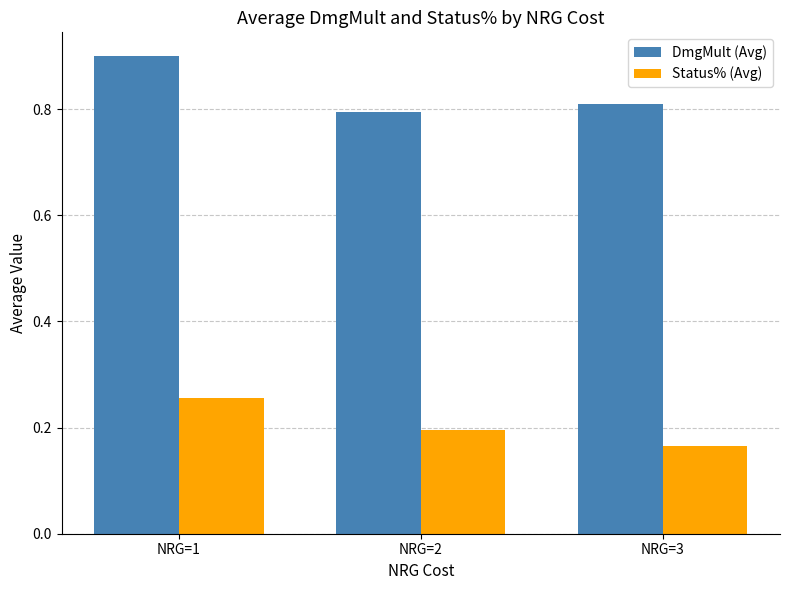

Count the number of data series in this chart.

2